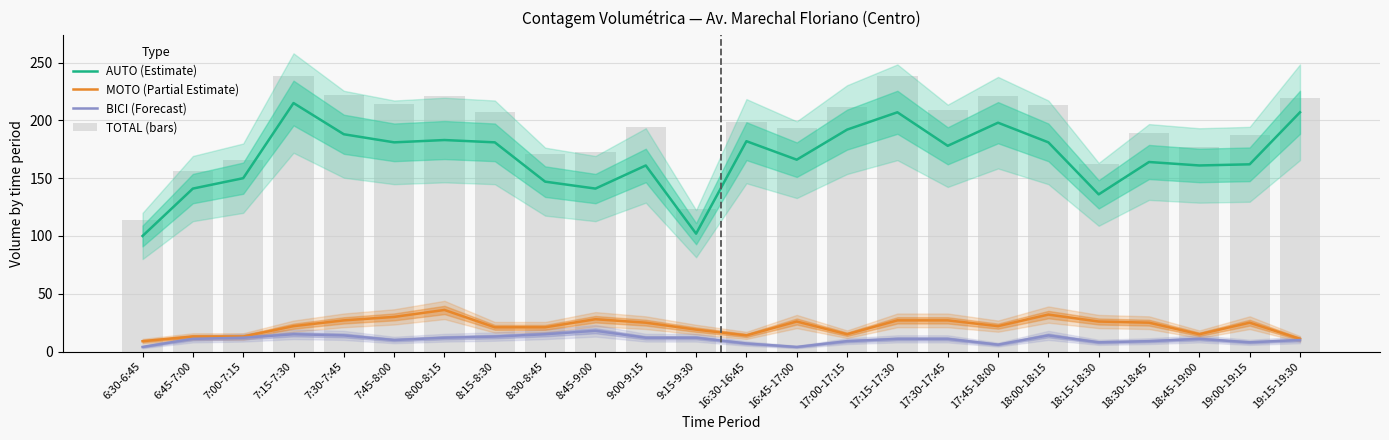

Reading left to right, extract all data points from this chart.

AUTO (Estimate): 6:30-6:45=100	6:45-7:00=141	7:00-7:15=150	7:15-7:30=215	7:30-7:45=188	7:45-8:00=181	8:00-8:15=183	8:15-8:30=181	8:30-8:45=147	8:45-9:00=141	9:00-9:15=161	9:15-9:30=102	16:30-16:45=182	16:45-17:00=166	17:00-17:15=192	17:15-17:30=207	17:30-17:45=178	17:45-18:00=198	18:00-18:15=181	18:15-18:30=136	18:30-18:45=164	18:45-19:00=161	19:00-19:15=162	19:15-19:30=207
MOTO (Partial Estimate): 6:30-6:45=9	6:45-7:00=13	7:00-7:15=13	7:15-7:30=22	7:30-7:45=27	7:45-8:00=30	8:00-8:15=36	8:15-8:30=21	8:30-8:45=21	8:45-9:00=28	9:00-9:15=25	9:15-9:30=19	16:30-16:45=14	16:45-17:00=26	17:00-17:15=15	17:15-17:30=27	17:30-17:45=27	17:45-18:00=22	18:00-18:15=32	18:15-18:30=26	18:30-18:45=25	18:45-19:00=15	19:00-19:15=25	19:15-19:30=11
BICI (Forecast): 6:30-6:45=4	6:45-7:00=11	7:00-7:15=12	7:15-7:30=15	7:30-7:45=14	7:45-8:00=10	8:00-8:15=12	8:15-8:30=13	8:30-8:45=15	8:45-9:00=18	9:00-9:15=12	9:15-9:30=12	16:30-16:45=7	16:45-17:00=4	17:00-17:15=9	17:15-17:30=11	17:30-17:45=11	17:45-18:00=6	18:00-18:15=14	18:15-18:30=8	18:30-18:45=9	18:45-19:00=11	19:00-19:15=8	19:15-19:30=10
TOTAL (bars): 6:30-6:45=114	6:45-7:00=156	7:00-7:15=166	7:15-7:30=238	7:30-7:45=222	7:45-8:00=214	8:00-8:15=221	8:15-8:30=207	8:30-8:45=171	8:45-9:00=173	9:00-9:15=194	9:15-9:30=123	16:30-16:45=199	16:45-17:00=193	17:00-17:15=212	17:15-17:30=238	17:30-17:45=209	17:45-18:00=221	18:00-18:15=213	18:15-18:30=162	18:30-18:45=189	18:45-19:00=177	19:00-19:15=187	19:15-19:30=219